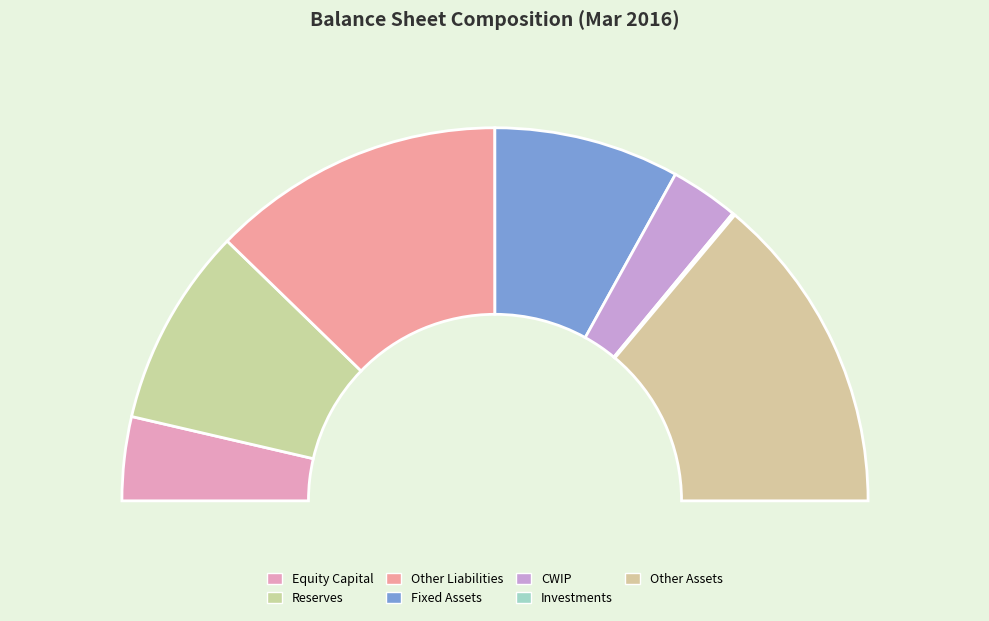

What is the change in value from CWIP to Other Assets?

+966